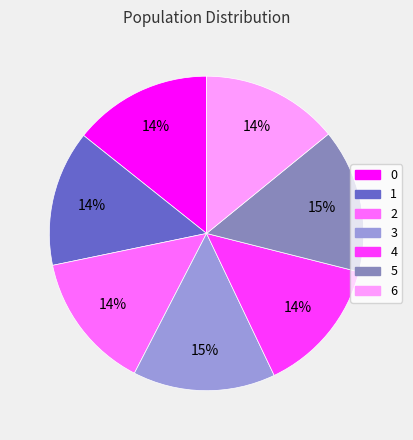

How many slices are in this pie chart?

7